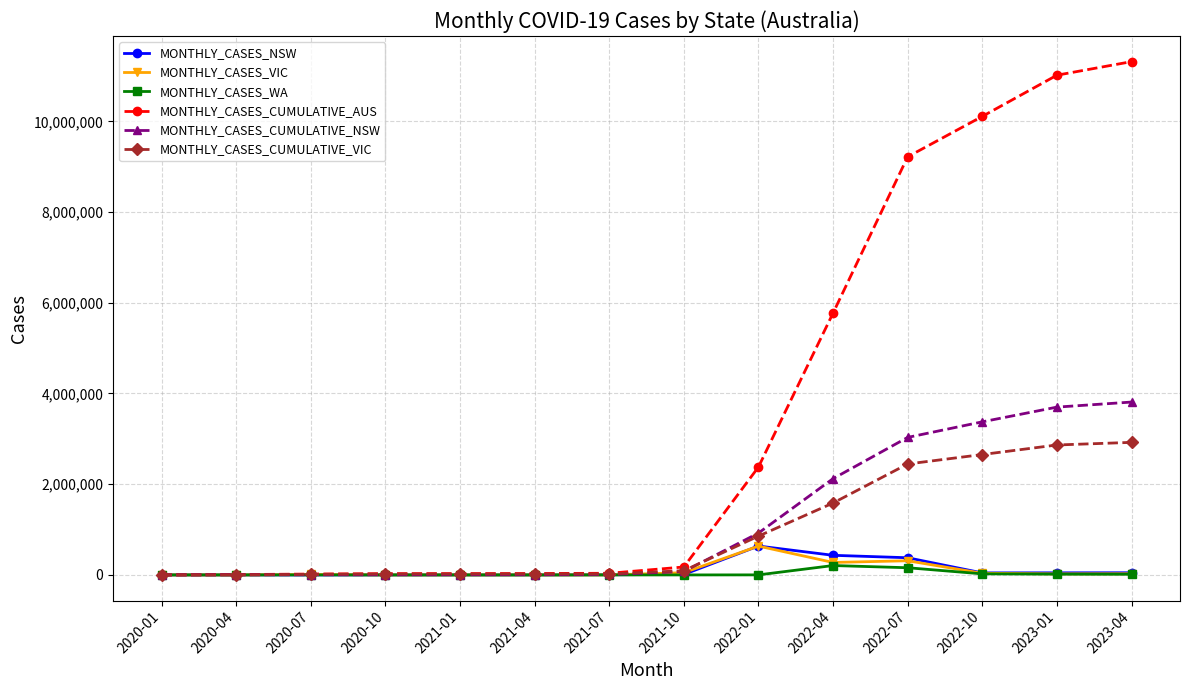

Is this an area chart (filled region under the line)?

No